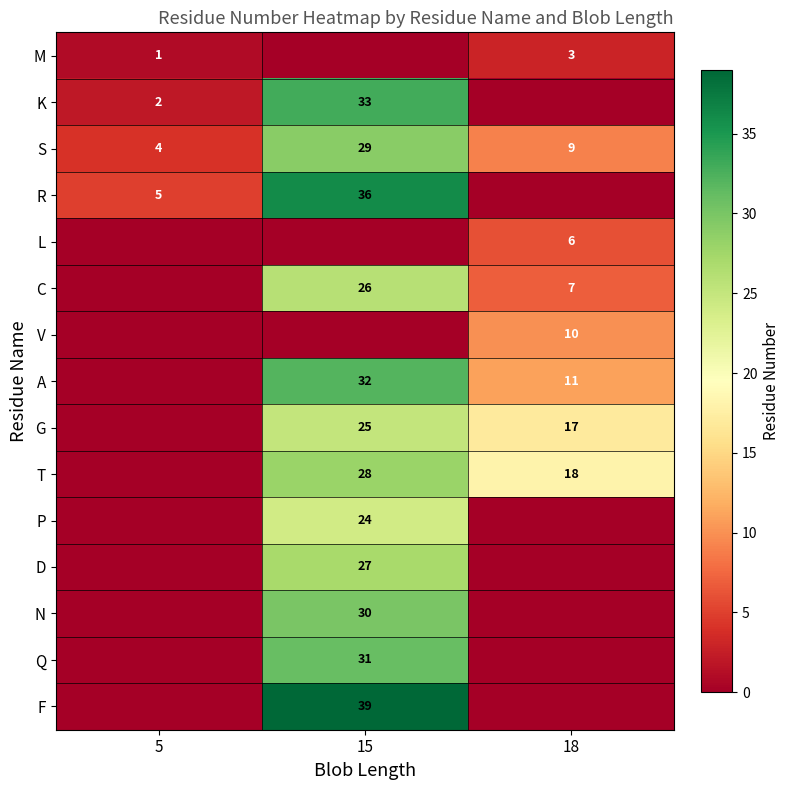

Which category has the highest value in the S series?

15